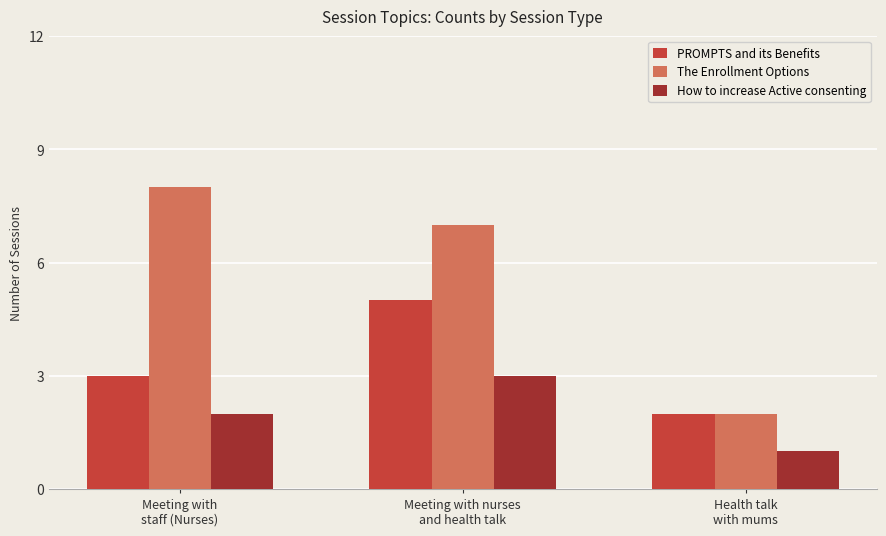

Where is The Enrollment Options nearest to the value 5?

Meeting with nurses
and health talk